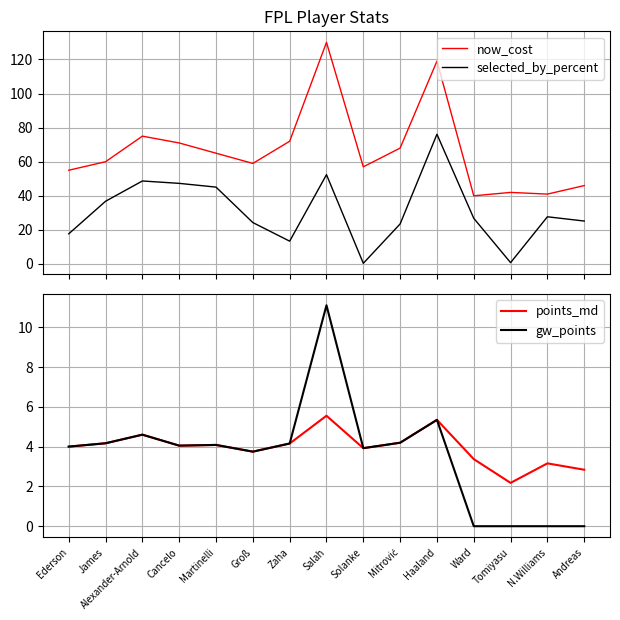

Rank the series at Martinelli from lowest to highest value.

points_md, gw_points, selected_by_percent, now_cost